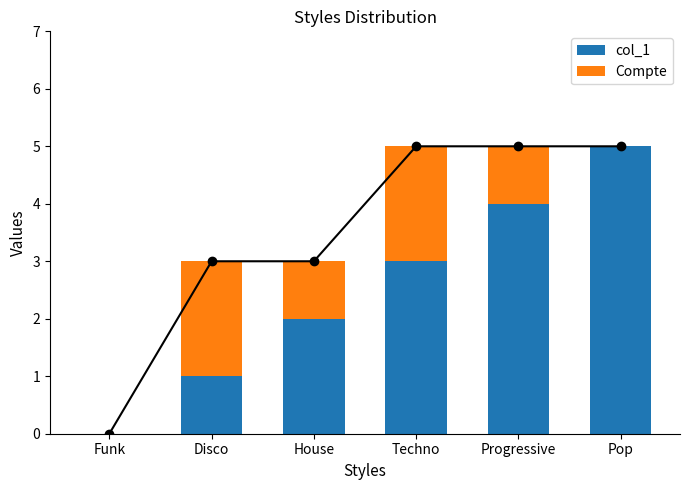

Rank the categories by Compte value from lowest to highest.

Funk, Pop, House, Progressive, Disco, Techno